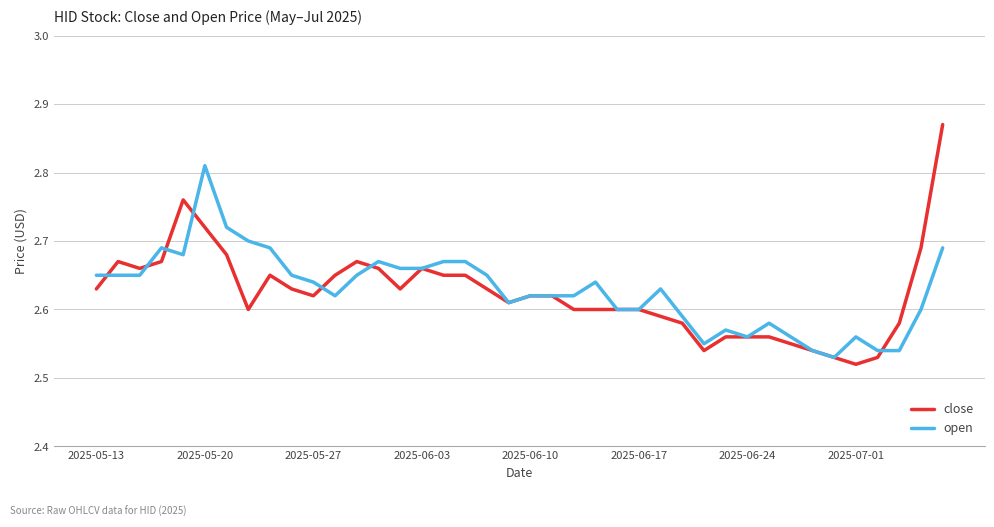

Rank the series by their maximum value, from lowest to highest.

open, close